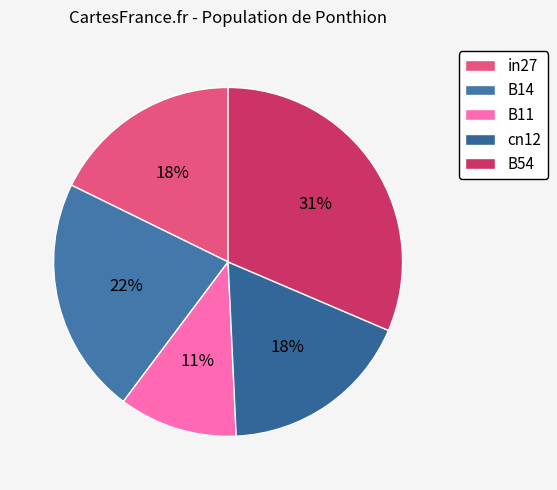

What percentage is the B11 slice, to the nearest percent?

11%